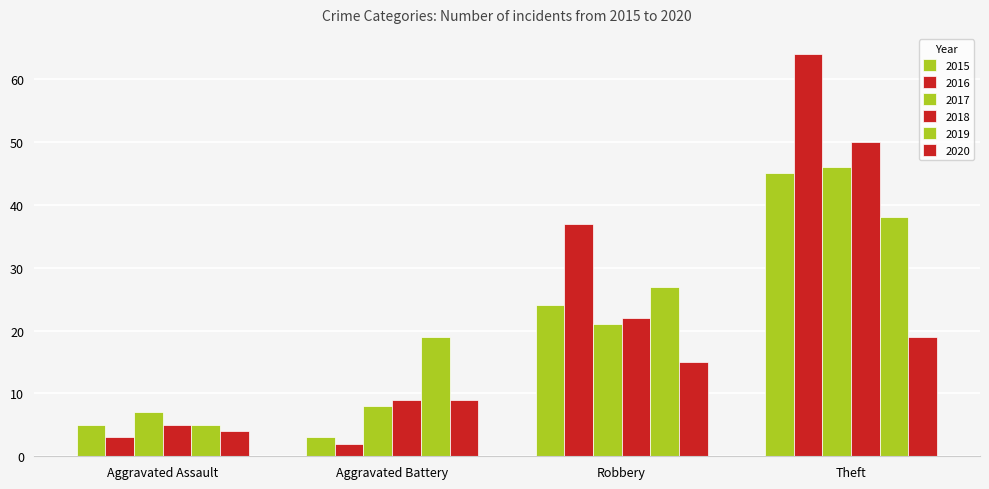

How many bars are there in total?

24